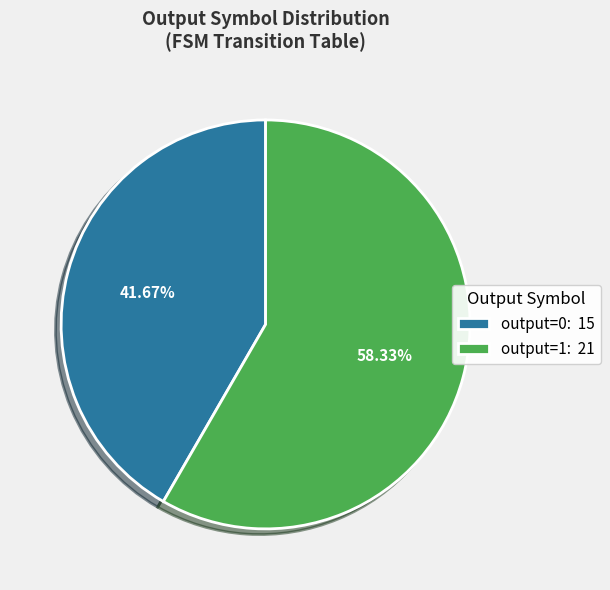

Combined, do output=1: 21 and output=0: 15 account for over 50%?

Yes